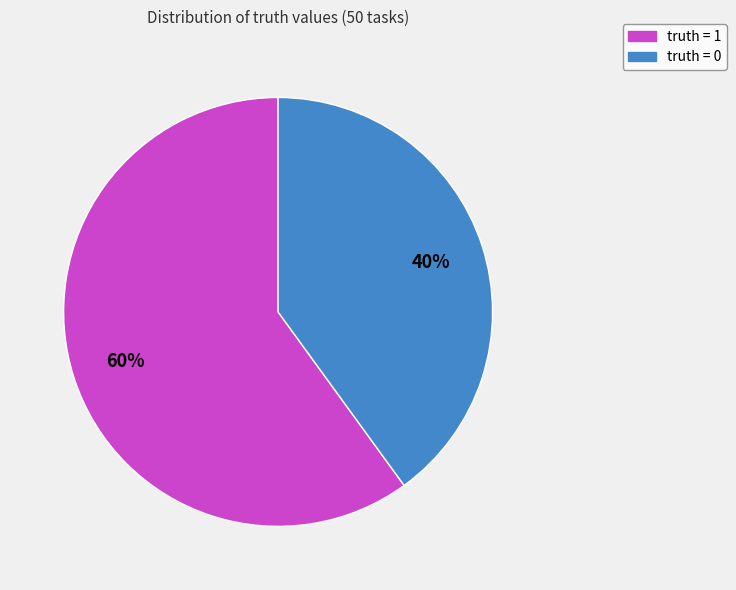

To the nearest percent, what percentage of the pie is truth = 1?

60%